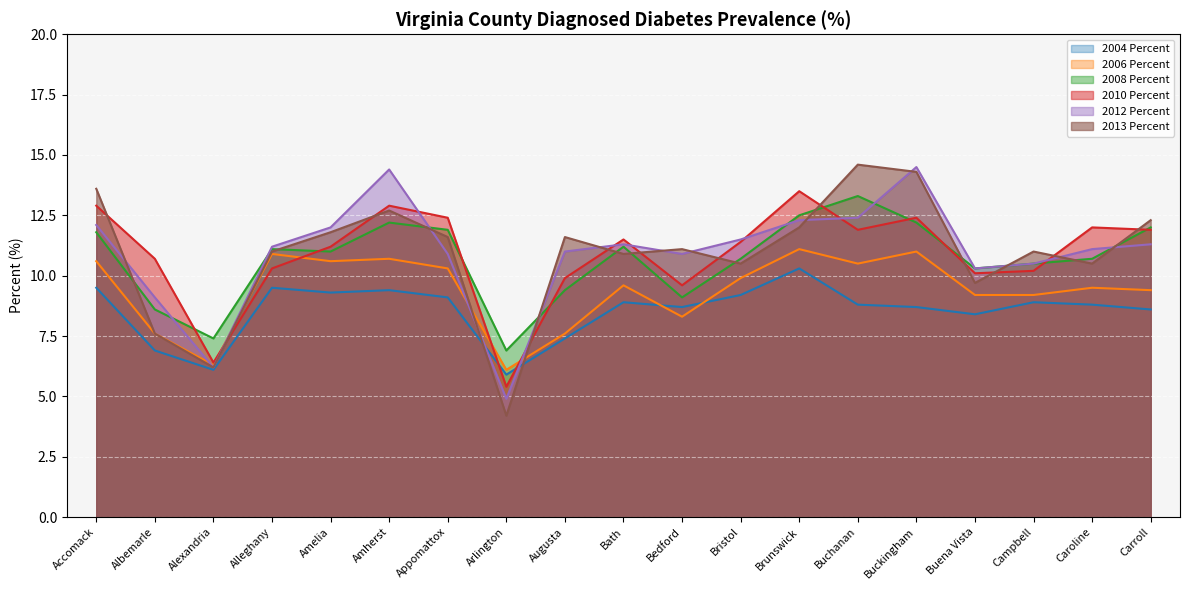

Where is the first local maximum for 2012 Percent?

Amherst